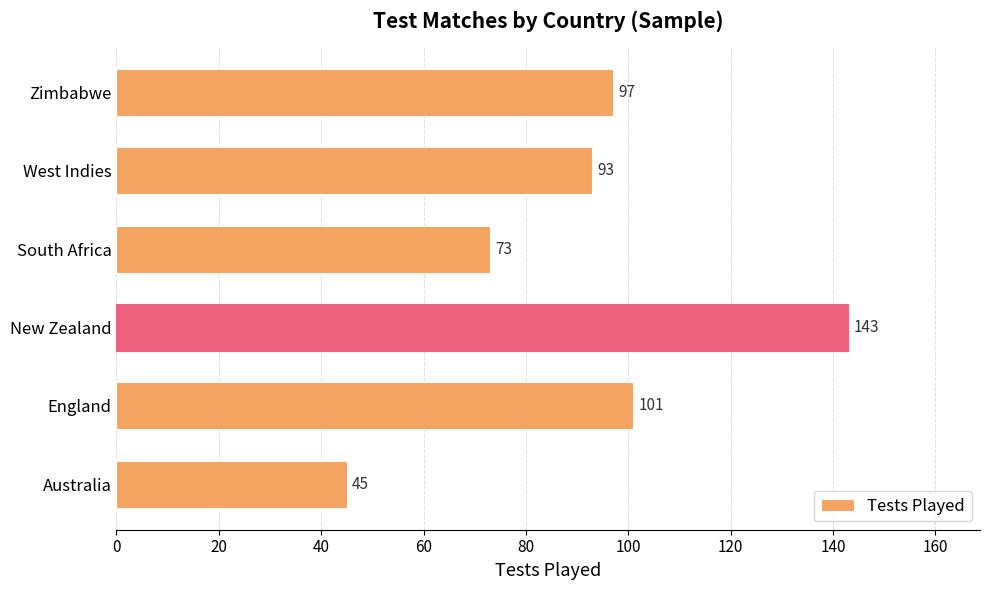

Approximately how many times larger is the value at Zimbabwe compared to England?

1.0